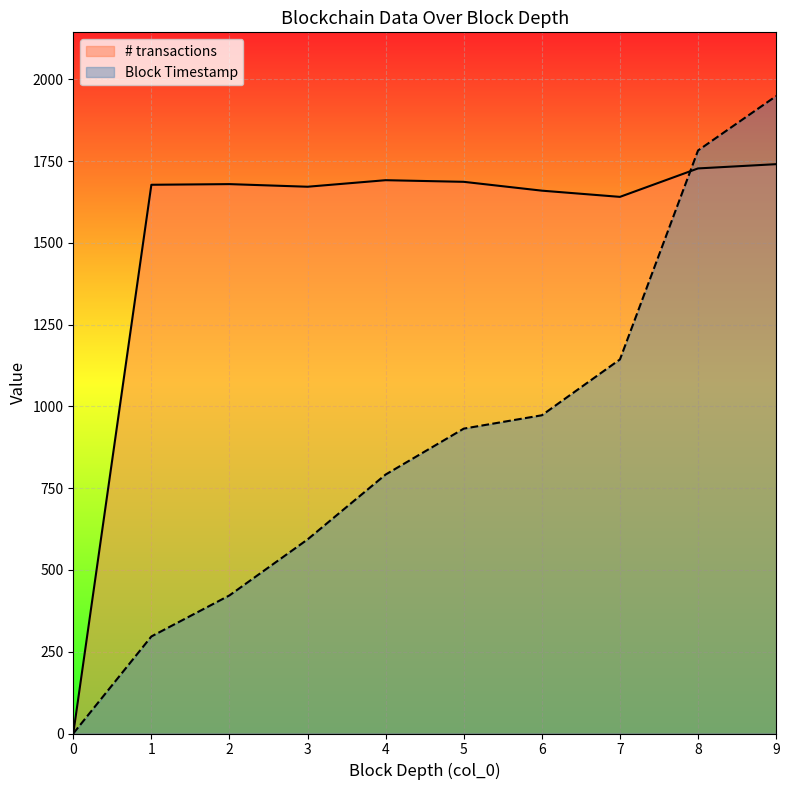

What is the average value of the Block Timestamp series?

888.6